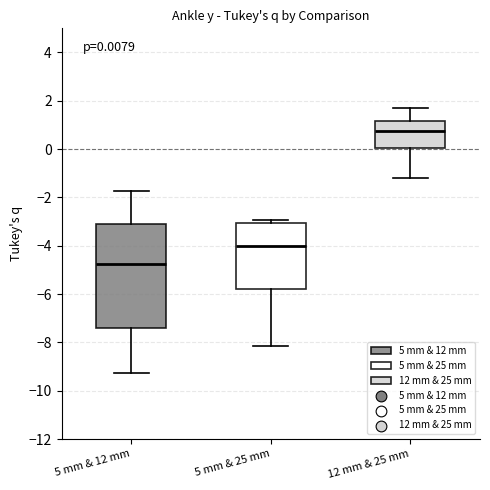

Which box is the tallest, from its lower edge to its upper edge?

5 mm & 12 mm